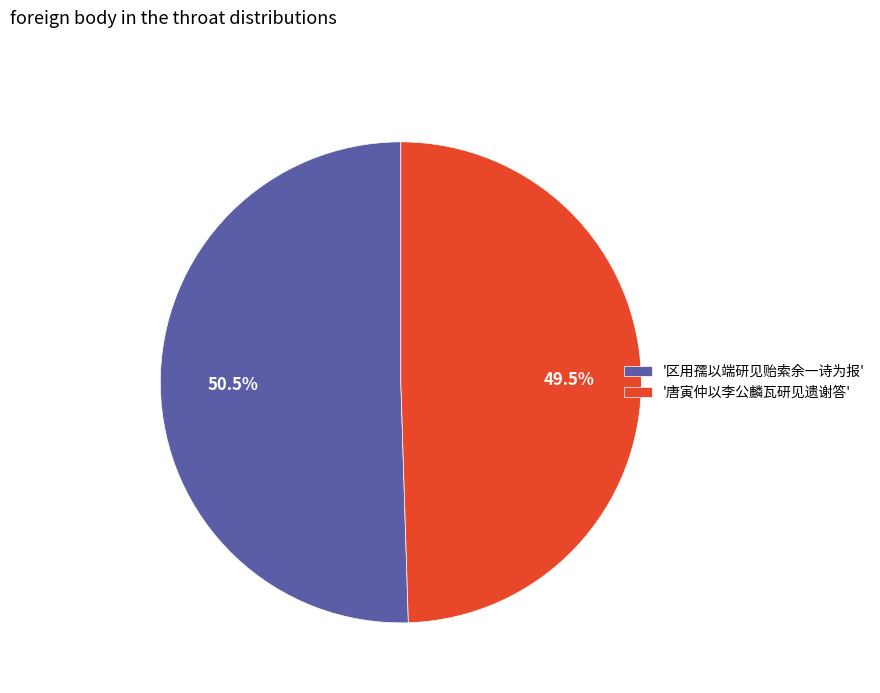

What is the total percentage of '唐寅仲以李公麟瓦研见遗谢答' and '区用孺以端研见贻索余一诗为报'?

100.0%